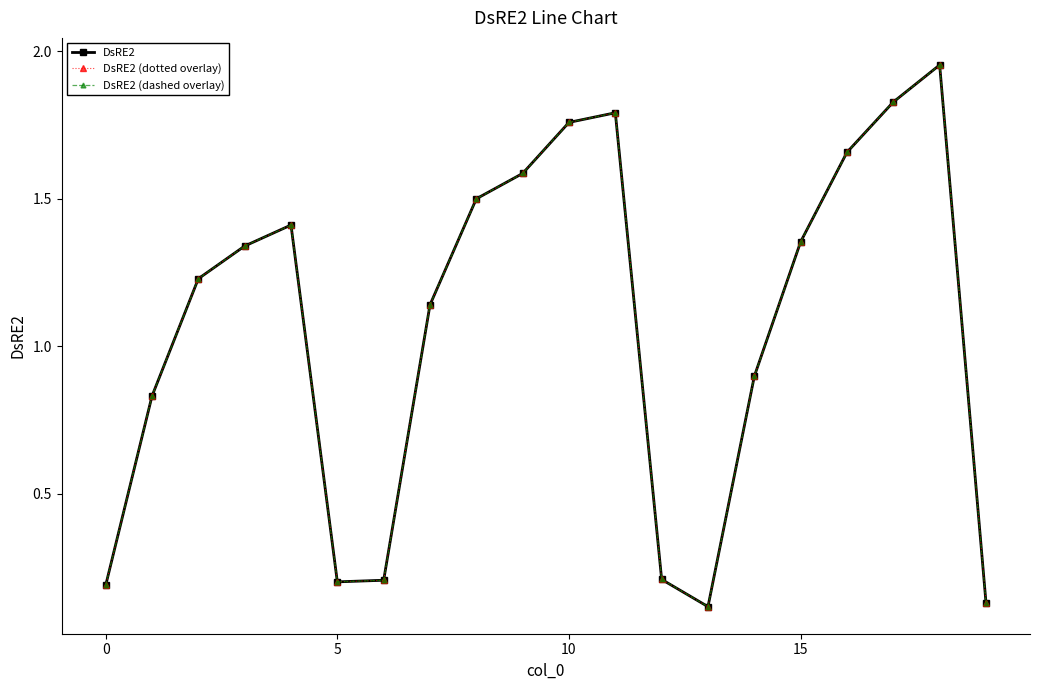

True or false: DsRE2 and DsRE2 (dotted overlay) intersect in this chart.

False